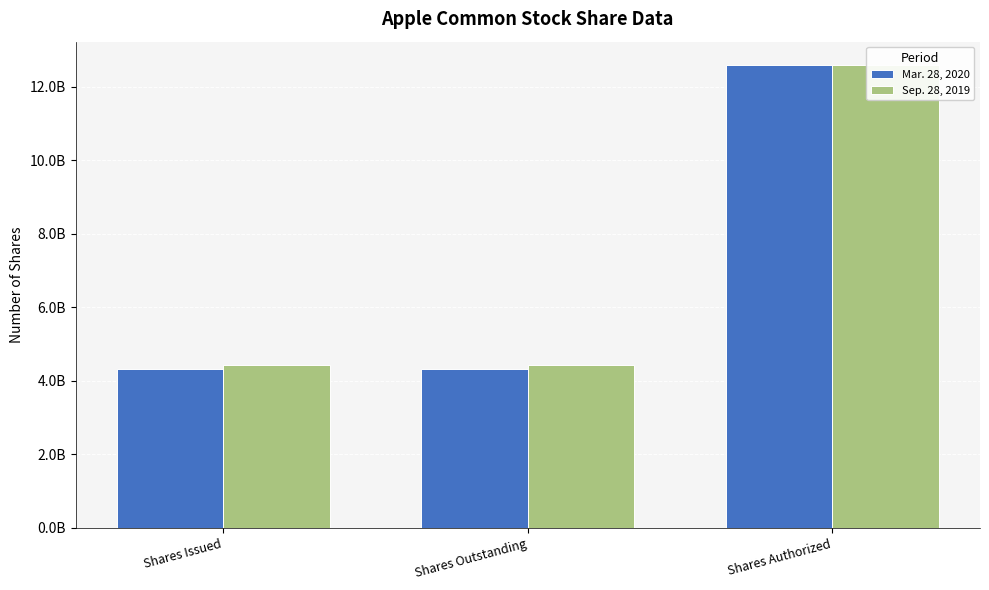

How many bars are there in each group?

2